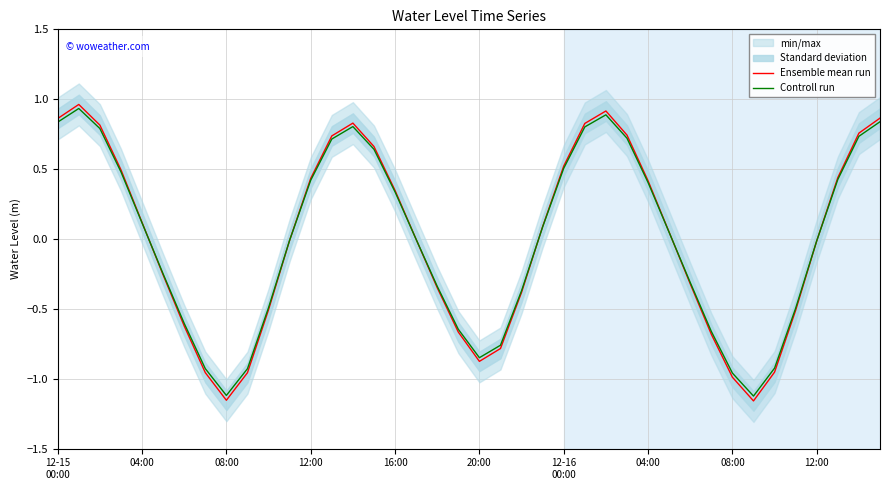

Is it true that Ensemble mean run equals -0.0 at 17?

True